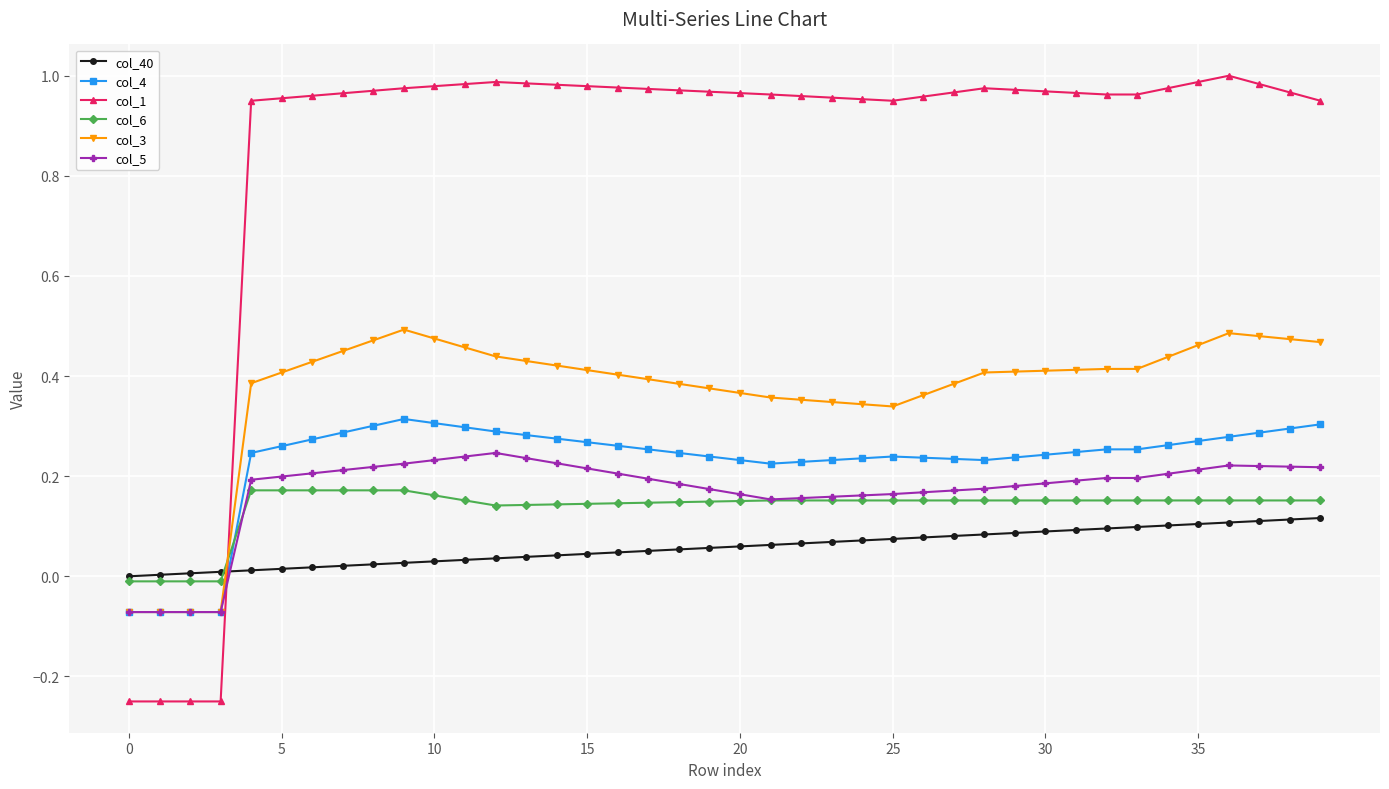

True or false: col_5 has more than 0 interior local peaks.

True